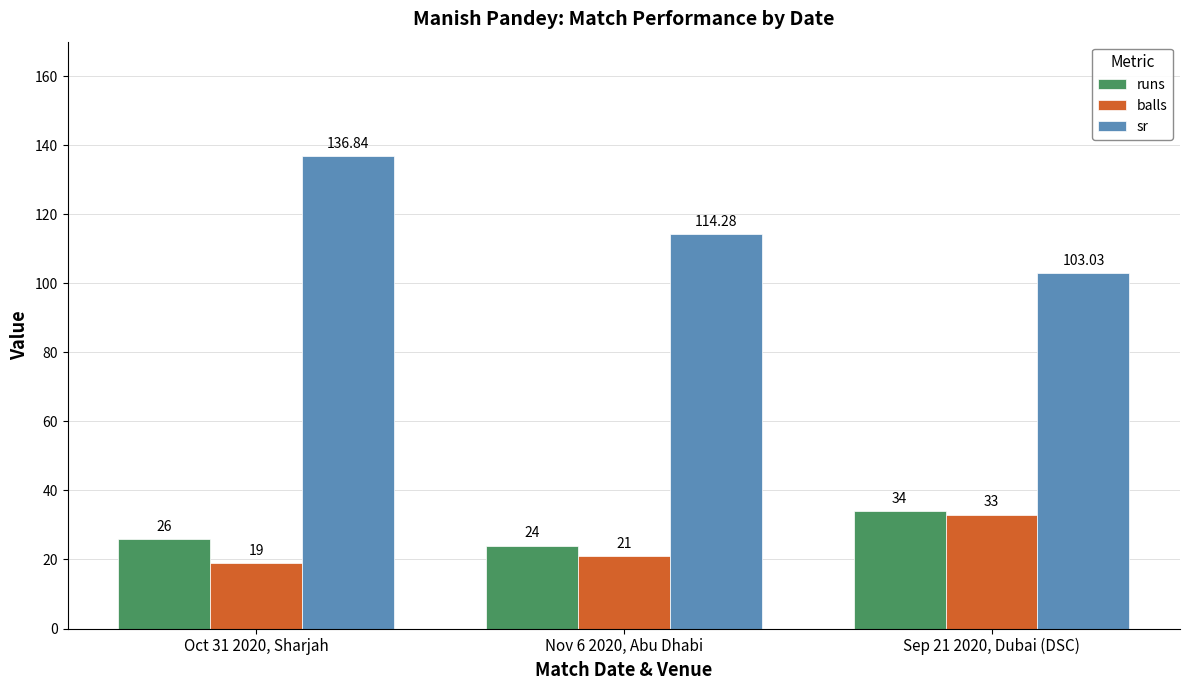

Is it true that runs equals 26.0 at Oct 31 2020, Sharjah?

True